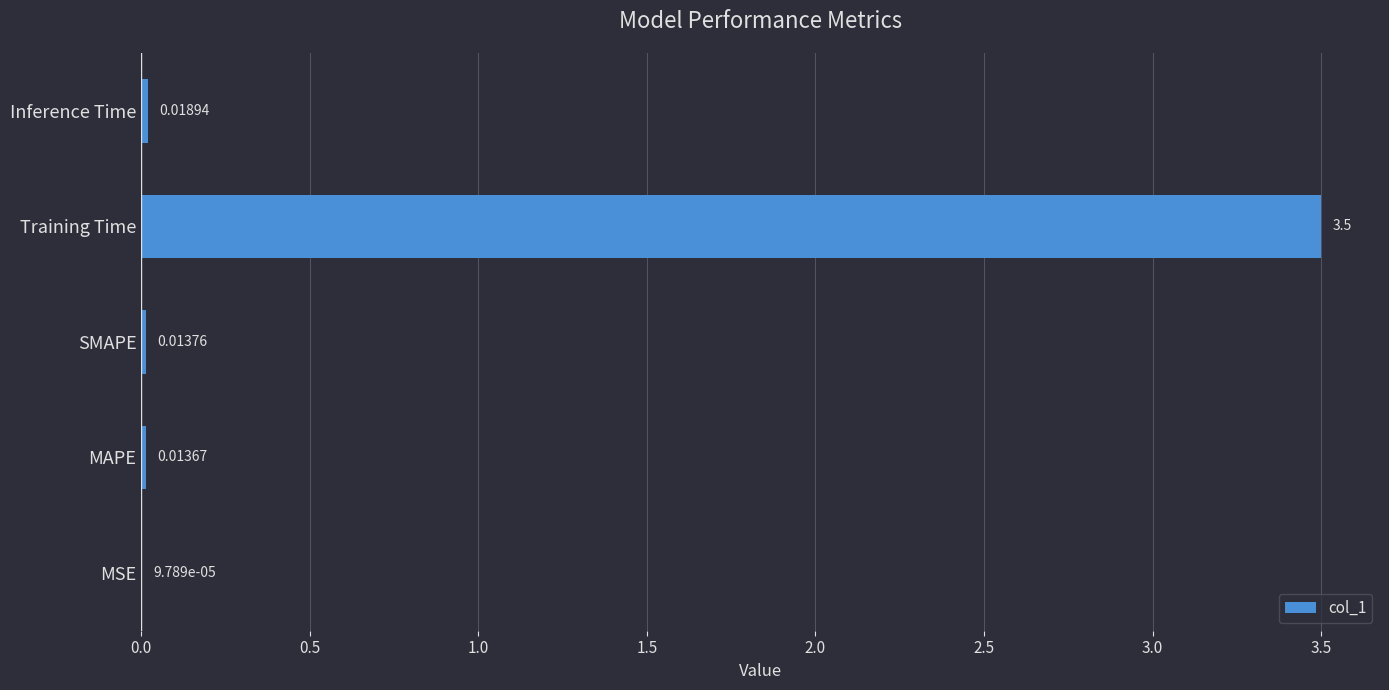

Count the number of data series in this chart.

1